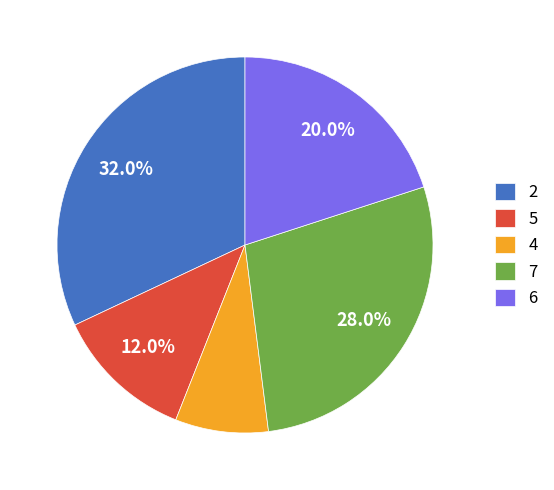

Which slice is the smallest?

4